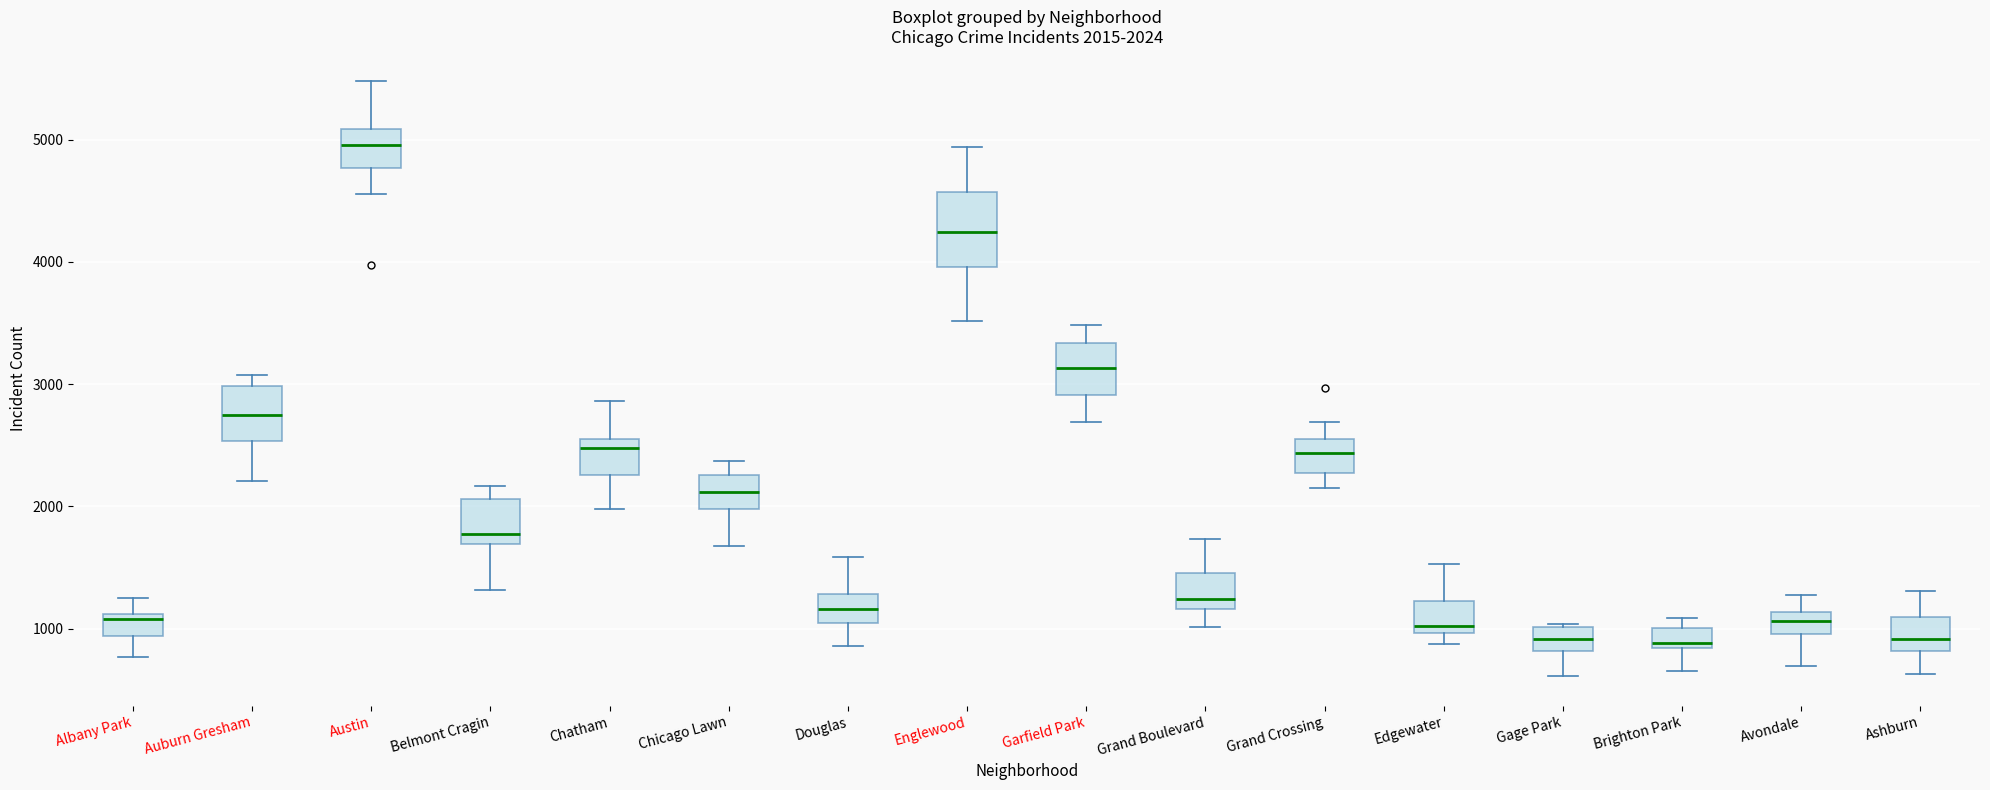

Comparing the boxes themselves (not the whiskers), which one is the tallest?

Englewood